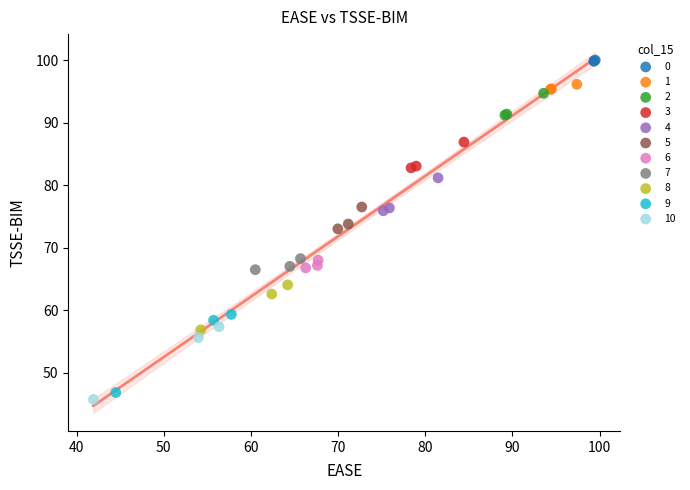

Which series reaches the maximum Y coordinate?

0